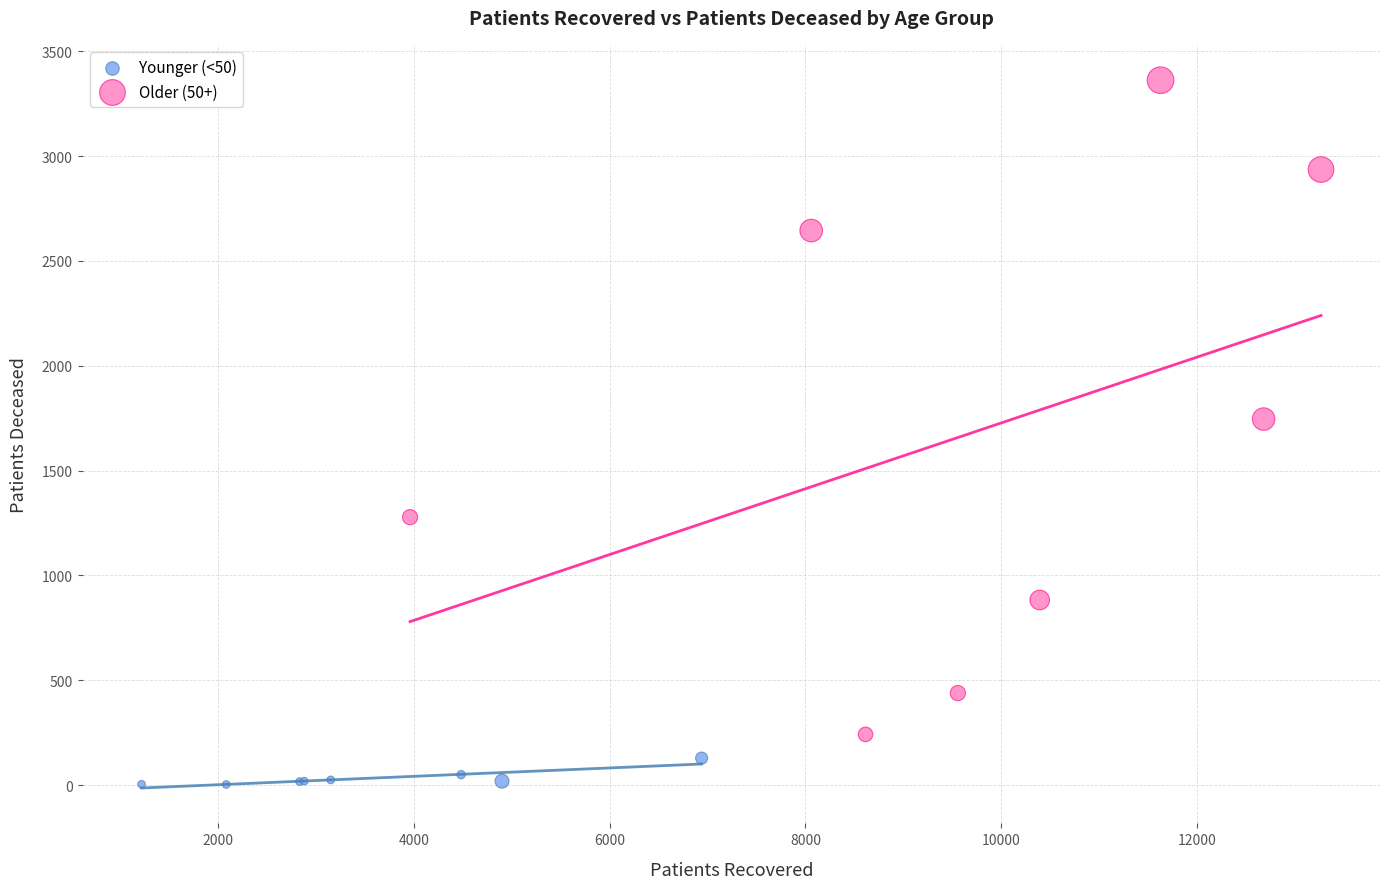

Which series contains the highest Y value?

Older (50+)